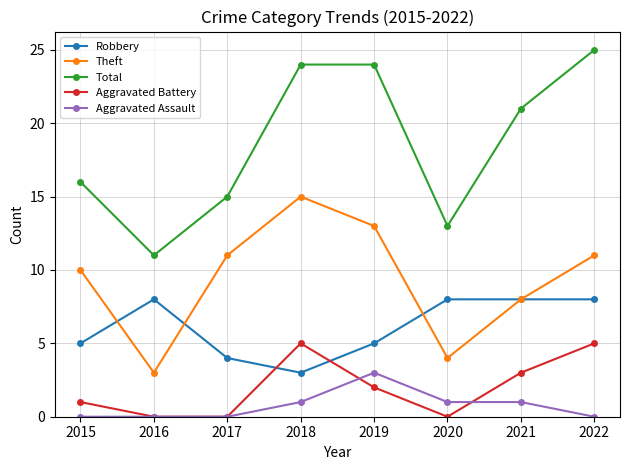

What is the sum of the Total values at 2019 and 2016?

35